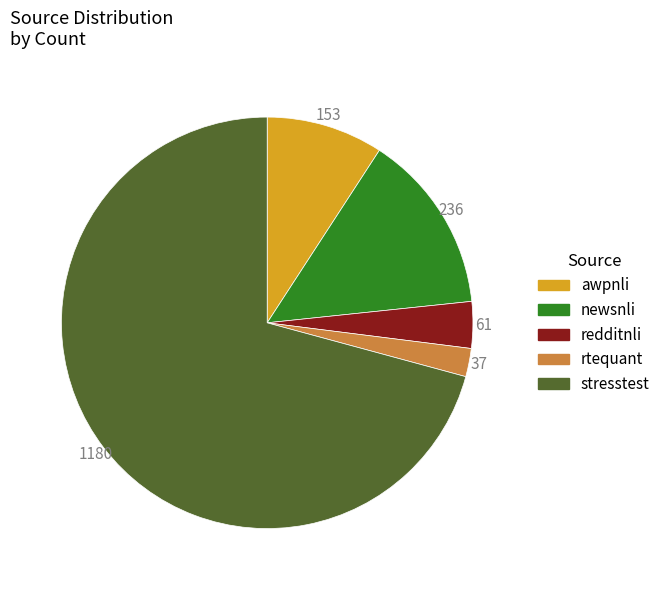

What is the majority slice?

stresstest